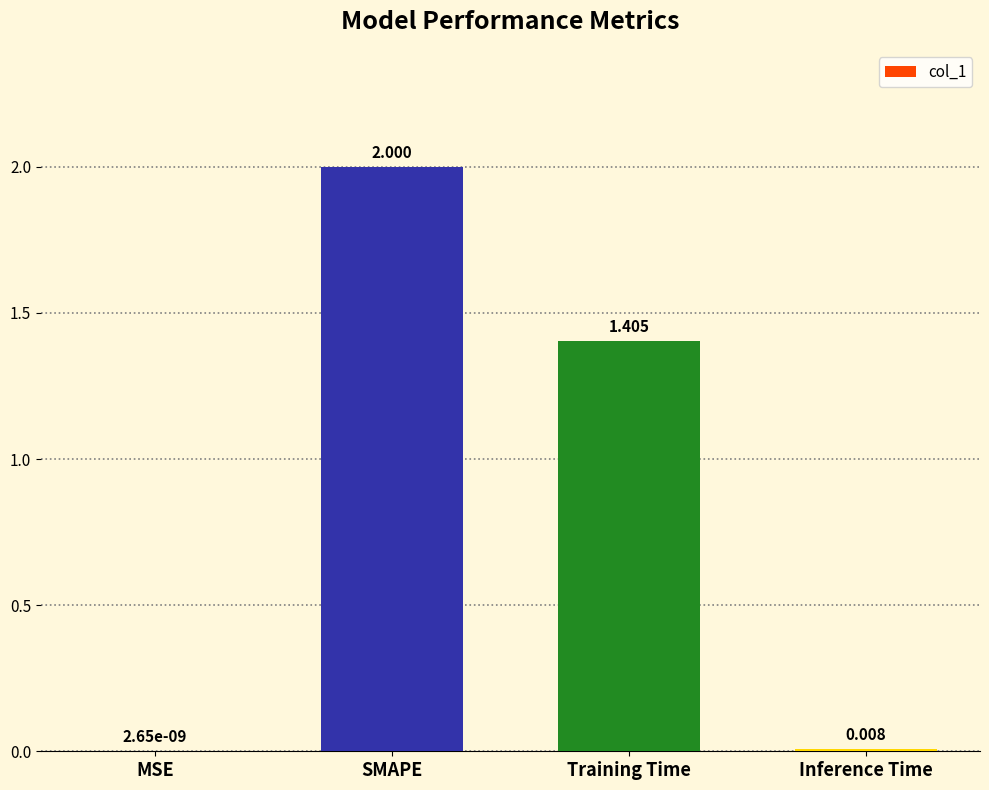

Where is the data nearest to the value 1?

Training Time